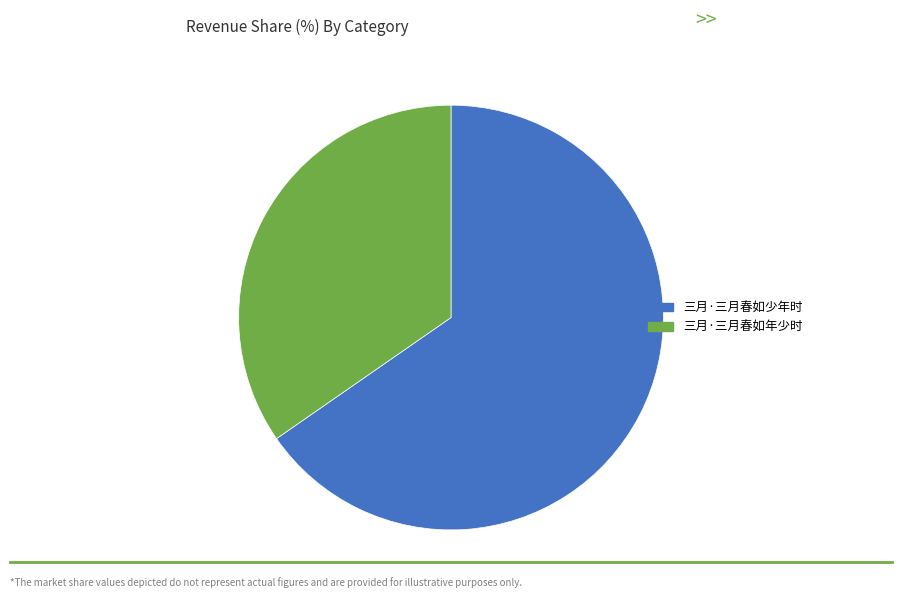

Which category has the biggest portion of the pie?

三月·三月春如少年时